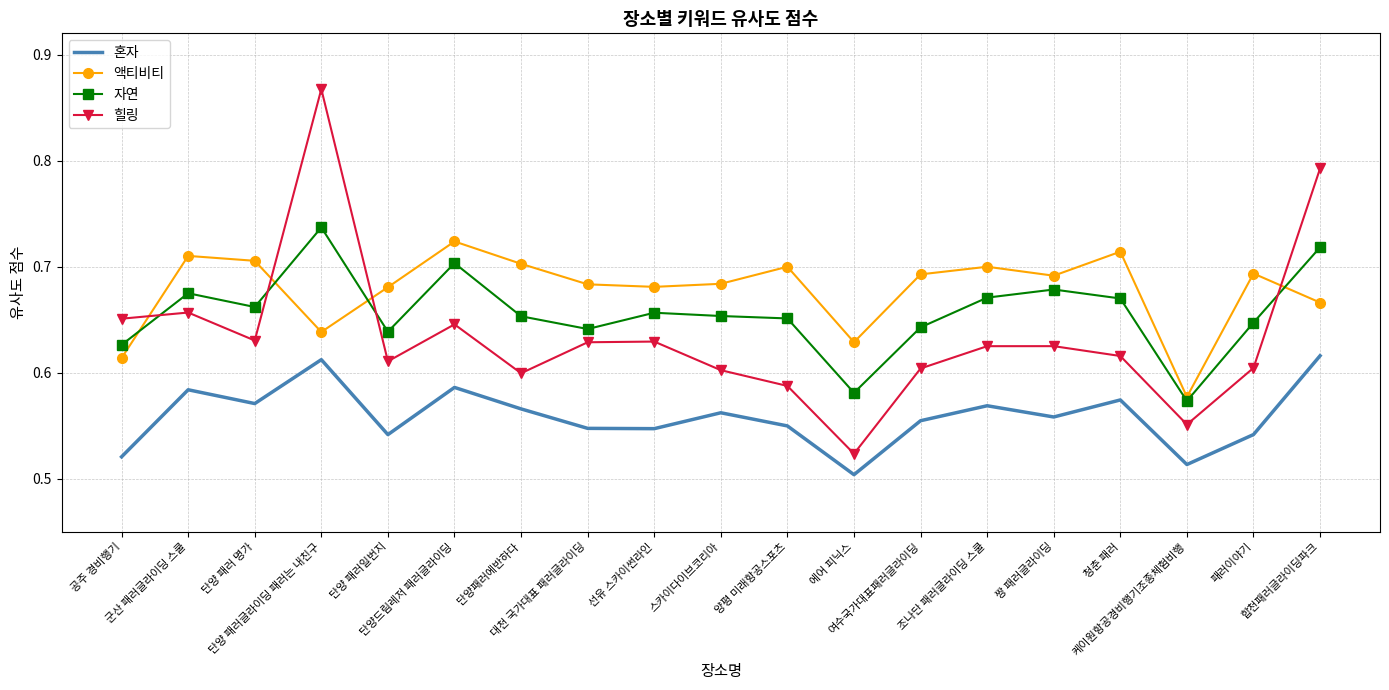

What is the difference between the highest and lowest values at 군산 패러글라이딩 스쿨?

0.1